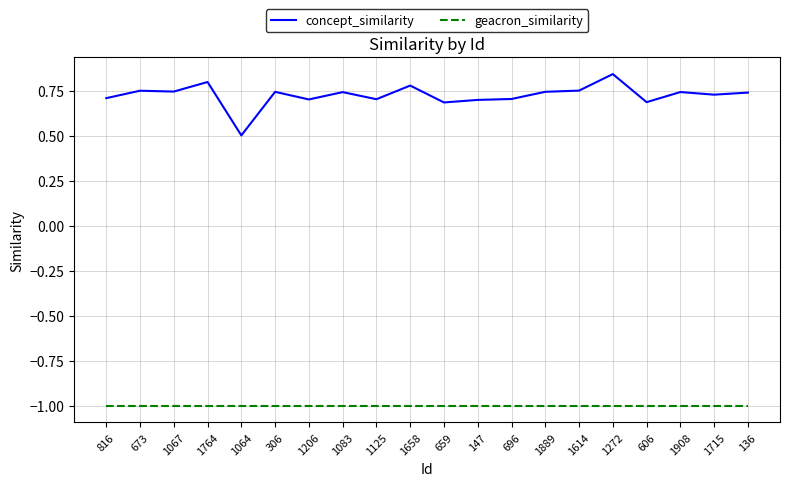

The value of concept_similarity at 1908 is 0.7. True or false?

True